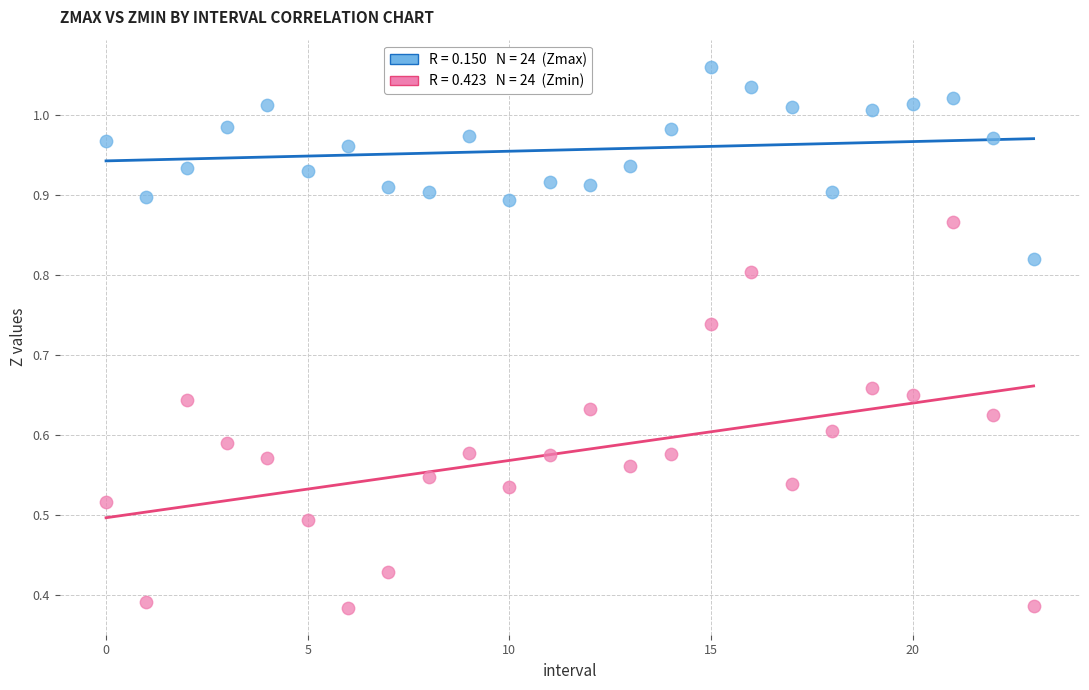

Count the number of points in this scatter plot.

48